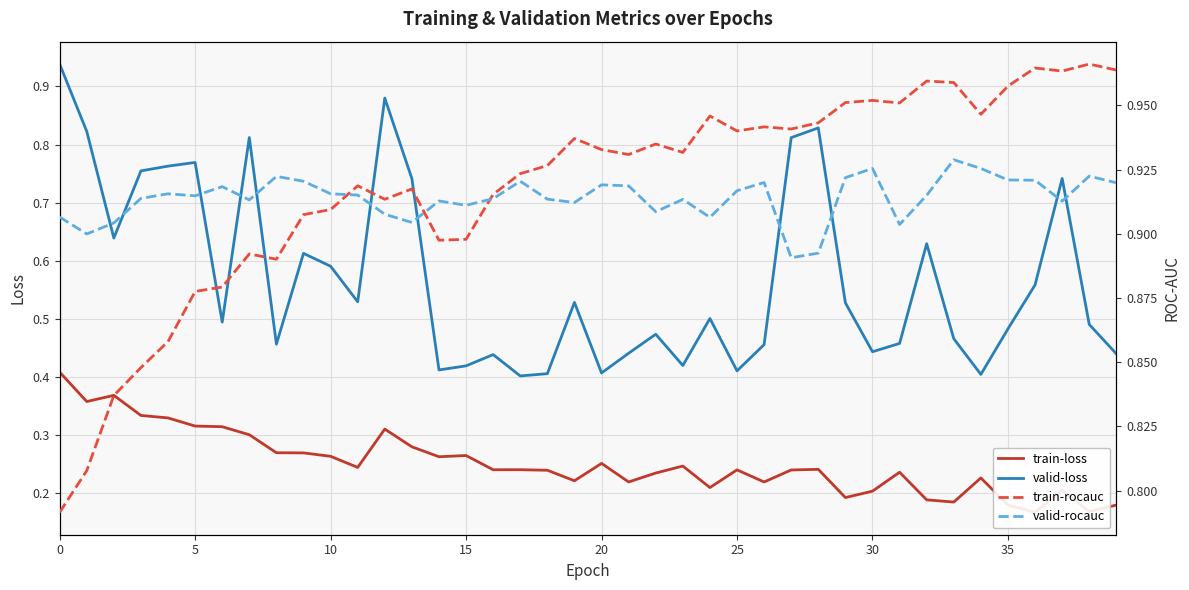

Which series has the largest total across all categories?

train-rocauc